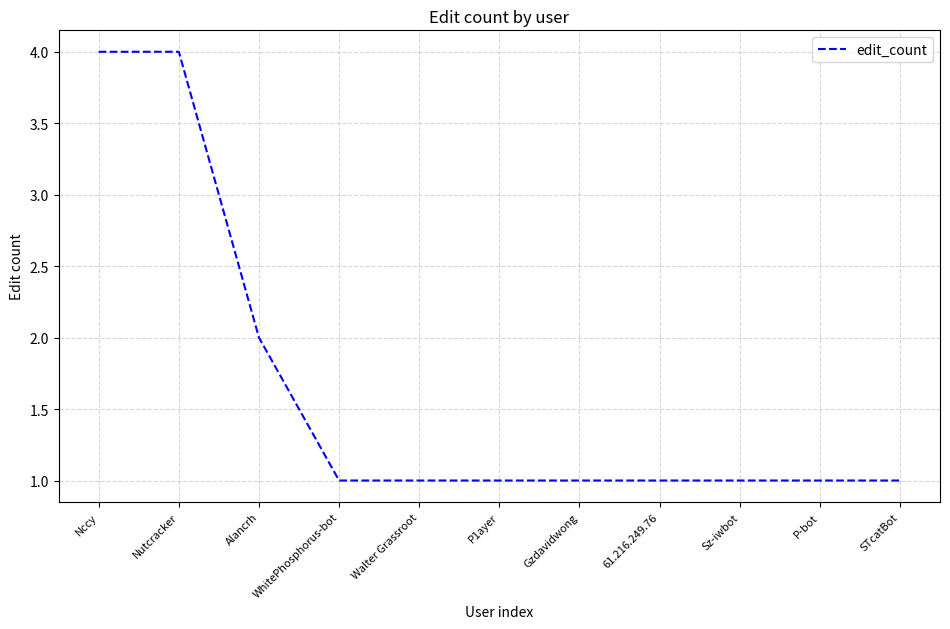

What is the maximum value shown in the chart?

4